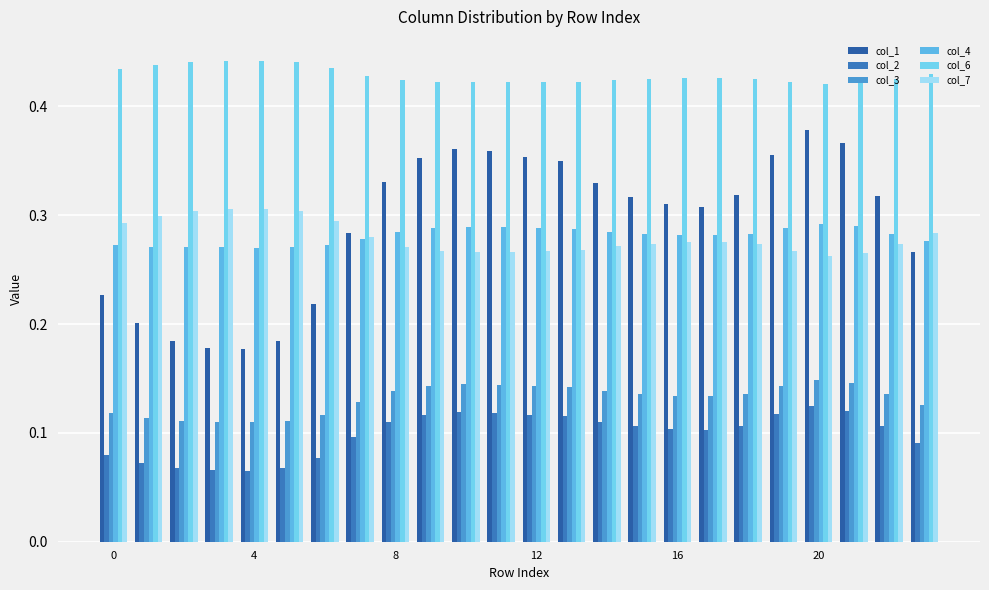

Which series has the widest spread of values?

col_1